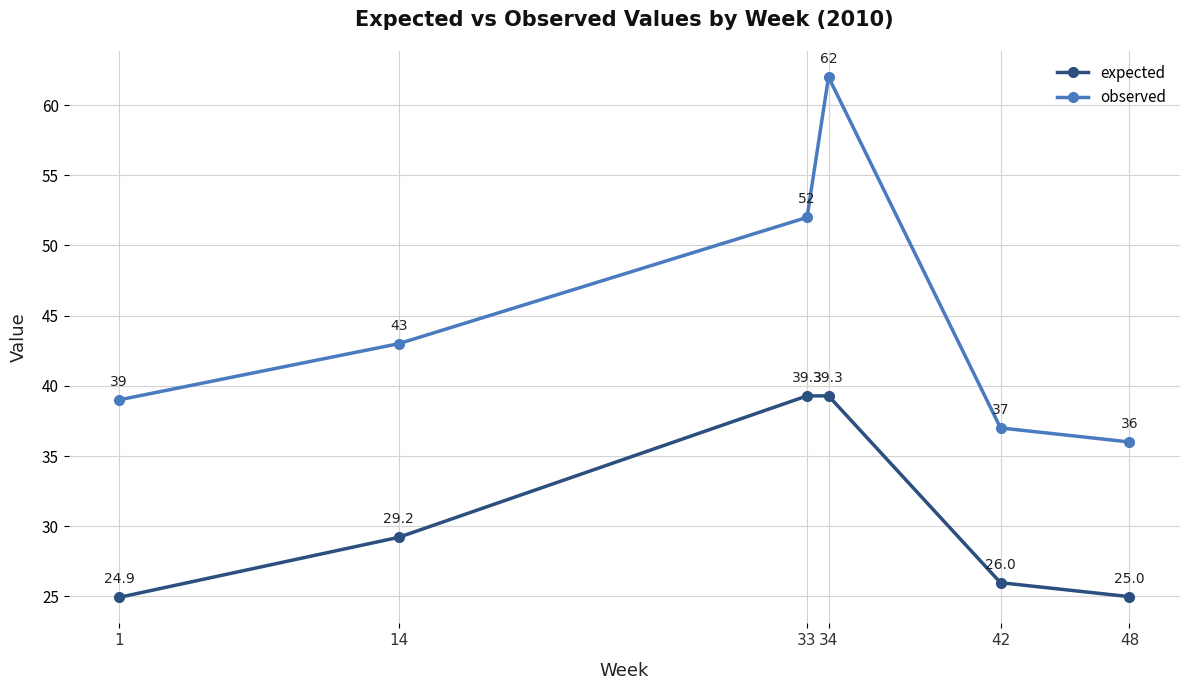

True or false: observed and expected intersect in this chart.

False